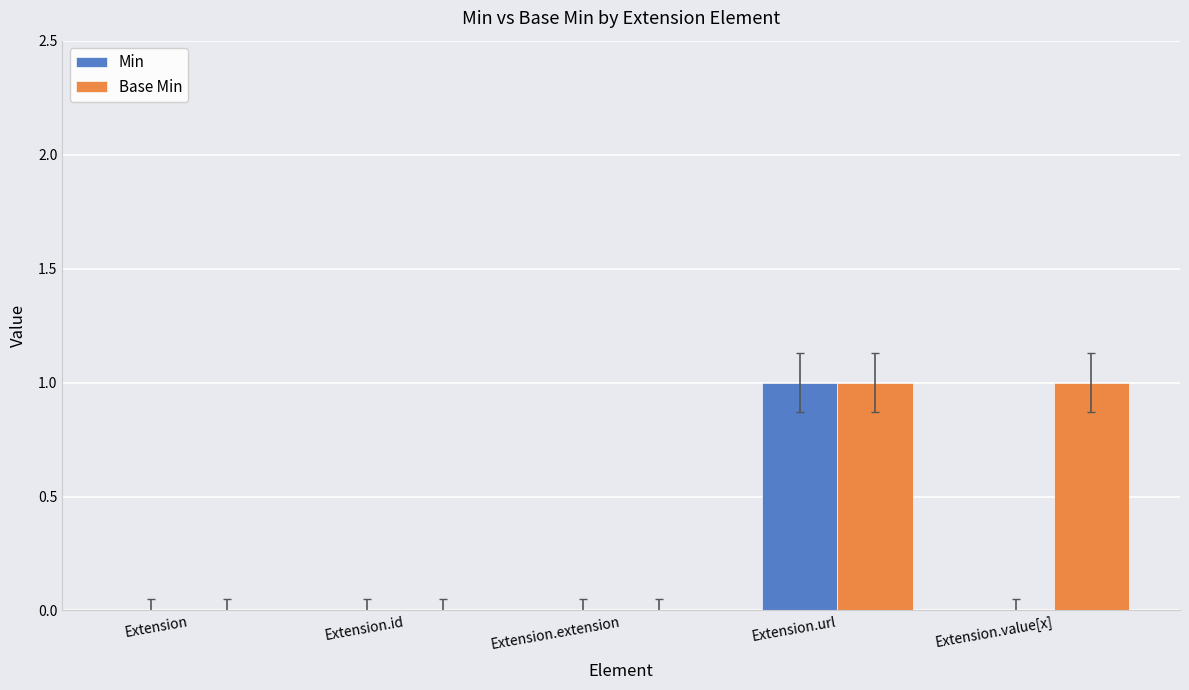

The Min series shows 0 at Extension.extension. True or false?

True